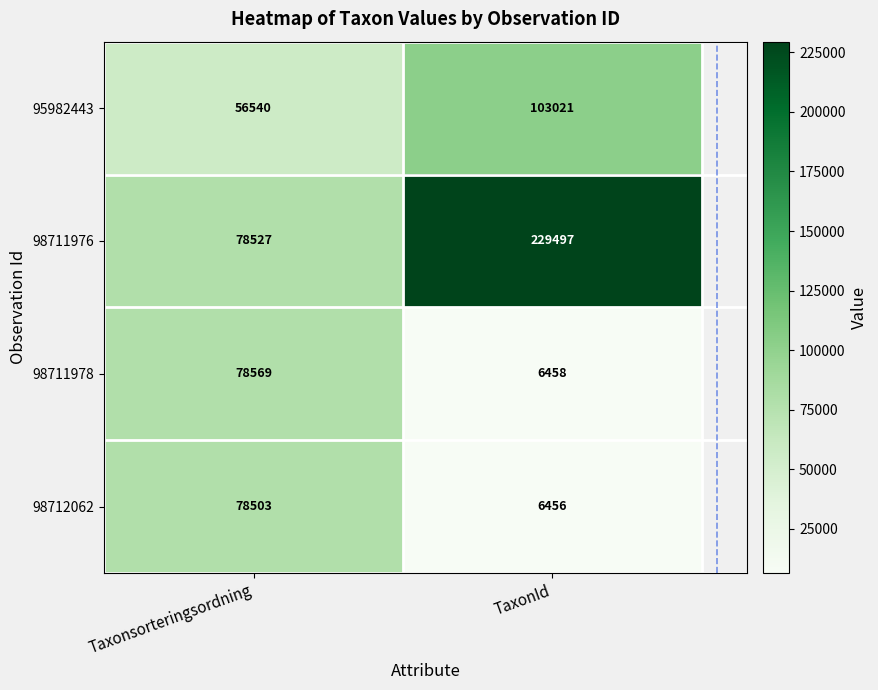

True or false: 95982443 has a value of 17404 at Taxonsorteringsordning.

False